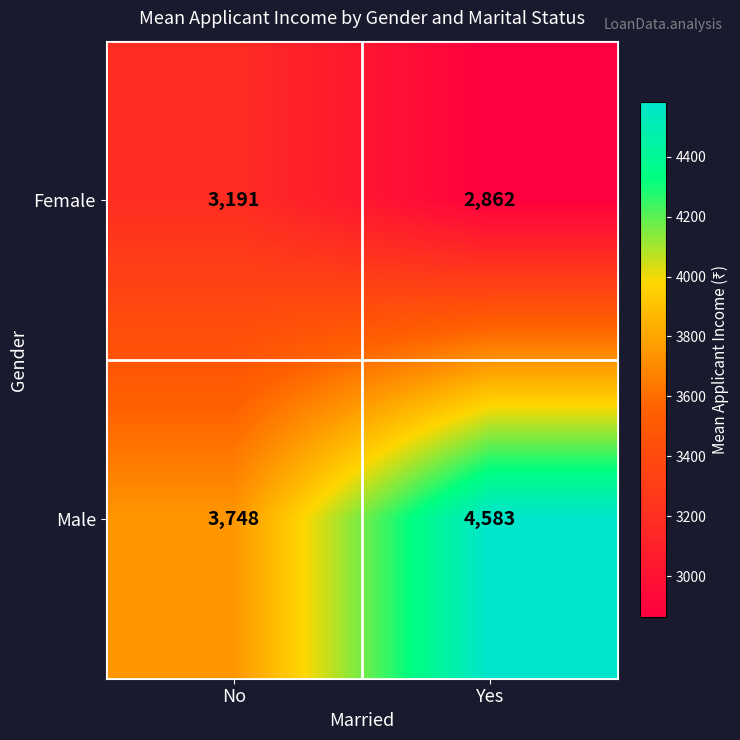

What is the difference between the maximum and minimum values in the Female series?

329